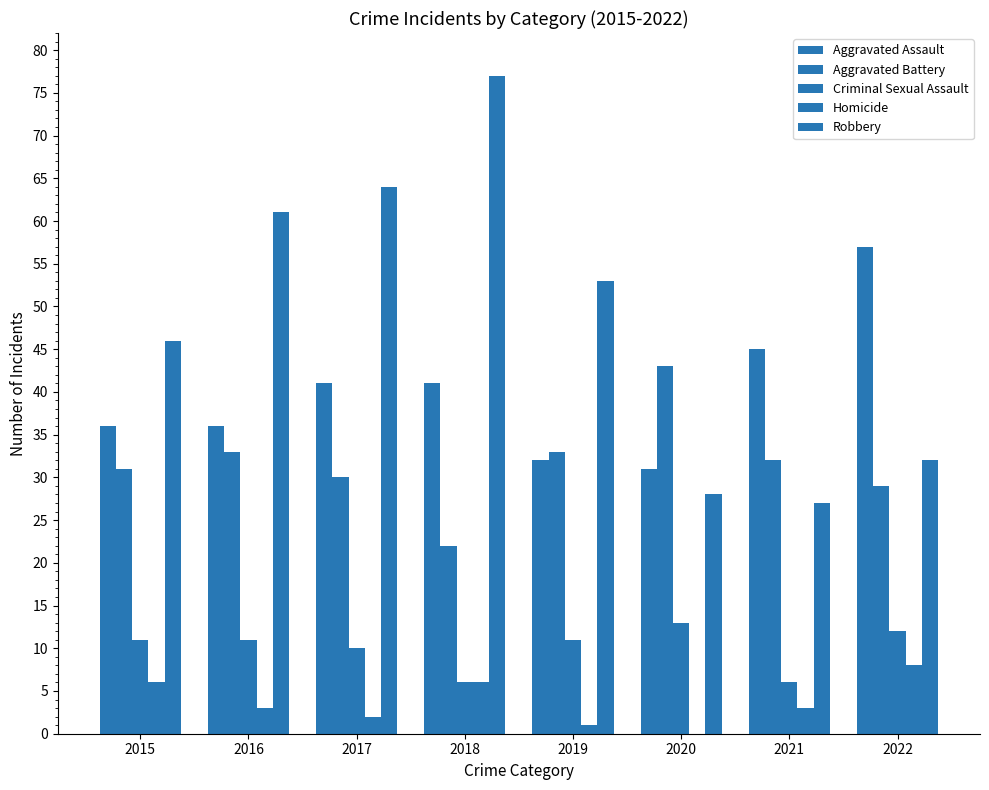

Which series has the largest total across all categories?

Robbery